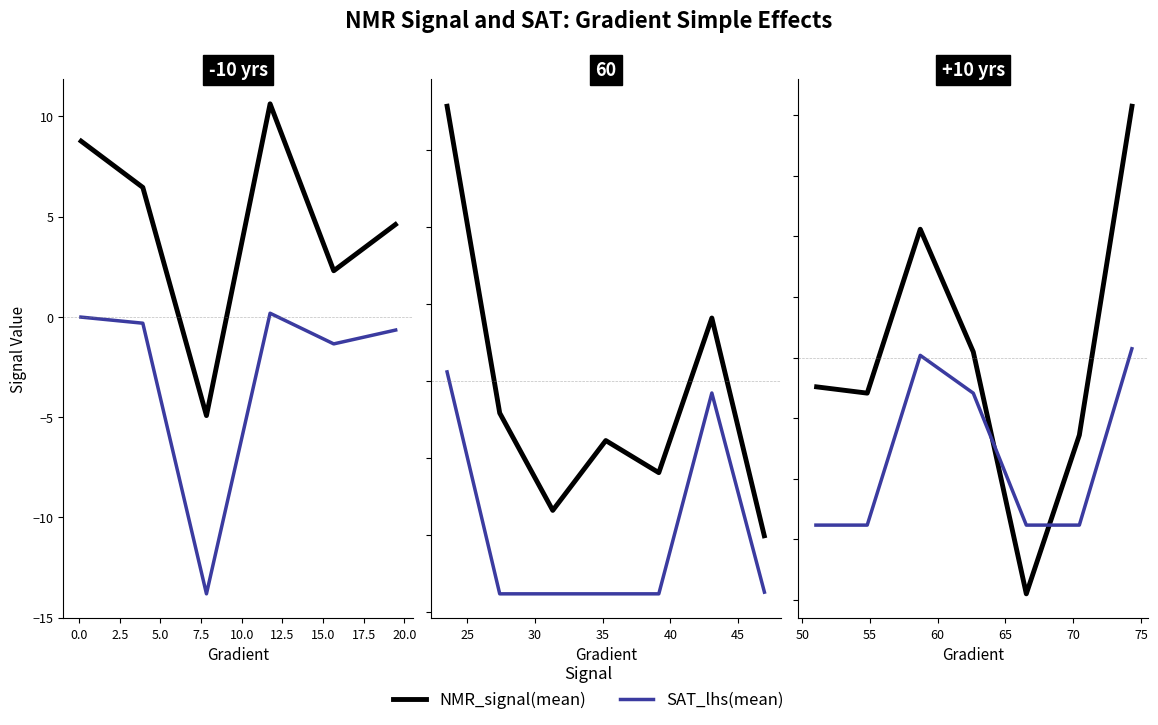

What is the label of the 7th point from the left?

12.5